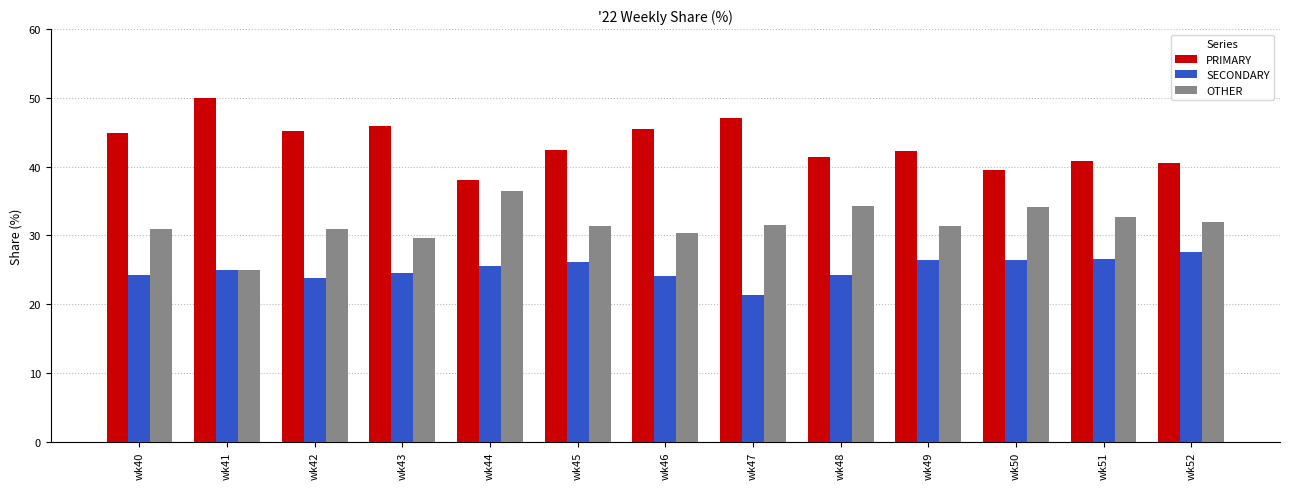

At how many categories does at least one series exceed 23?

13